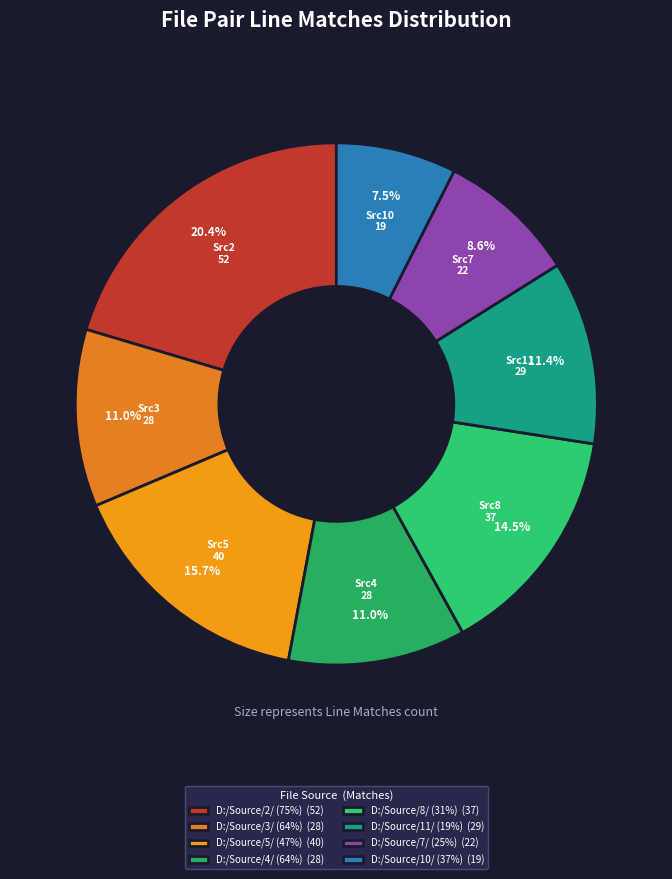

Is there a majority slice in this chart?

No